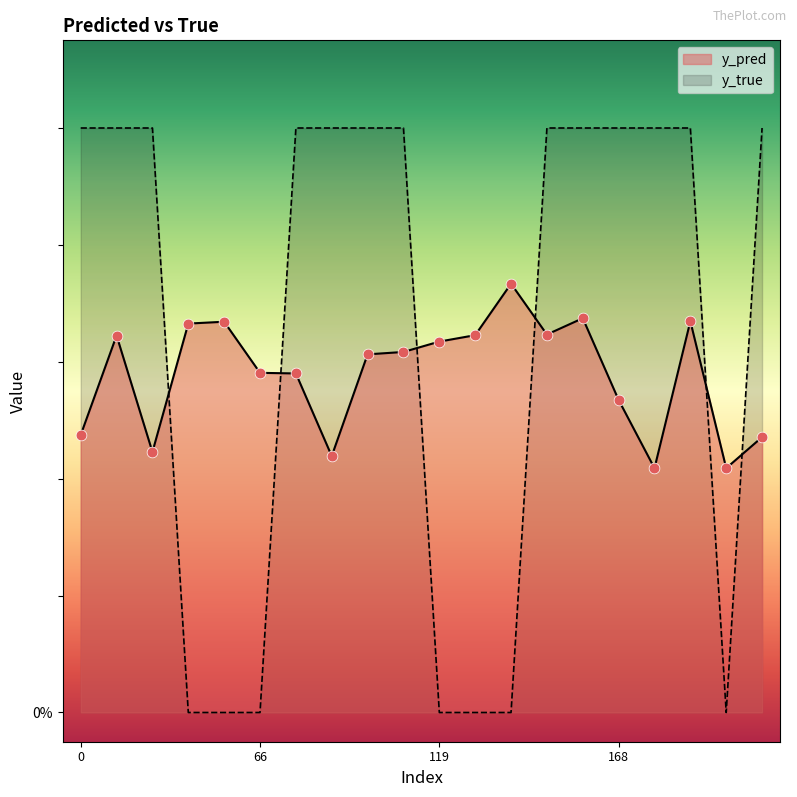

Which series contains the highest Y value?

y_true